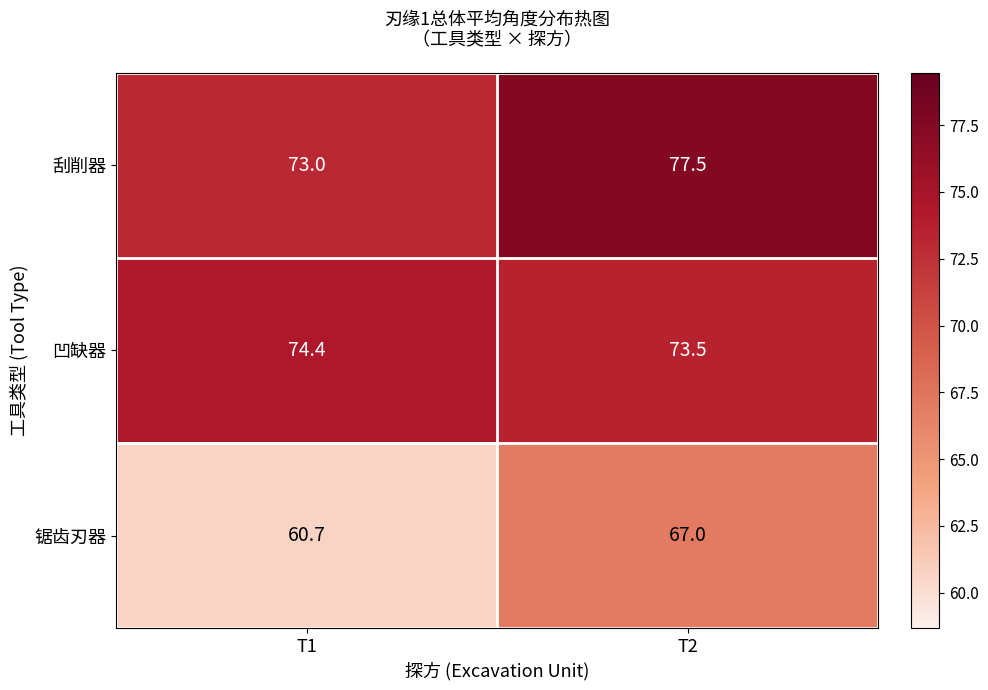

Where is 刮削器 nearest to the value 75?

T1